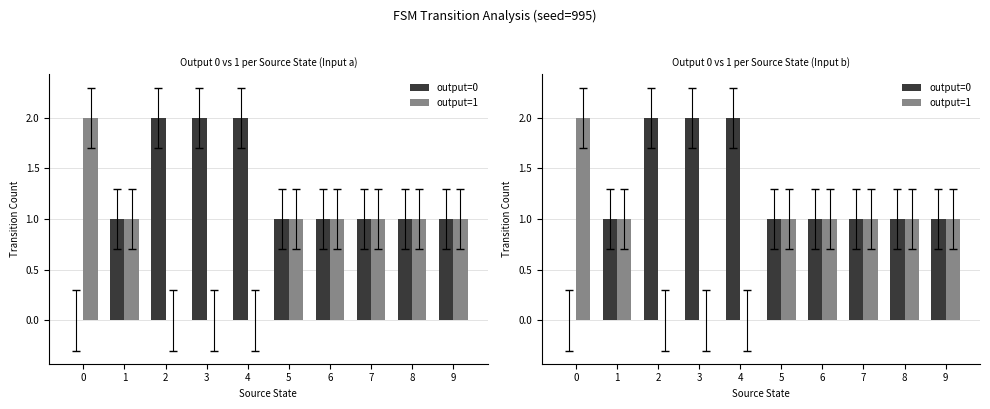

Count the output=1 values in the range 0 to 1.

9